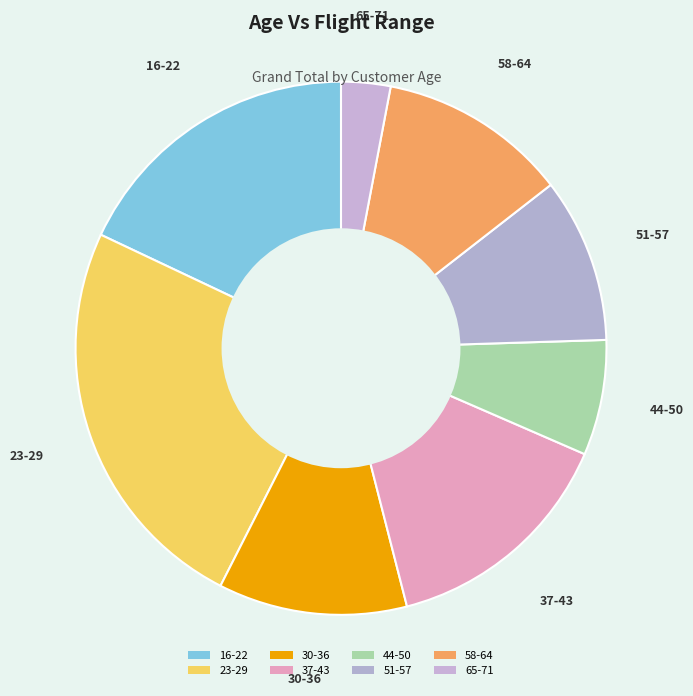

To the nearest percent, what is the combined percentage of 65-71 and 37-43?

18%